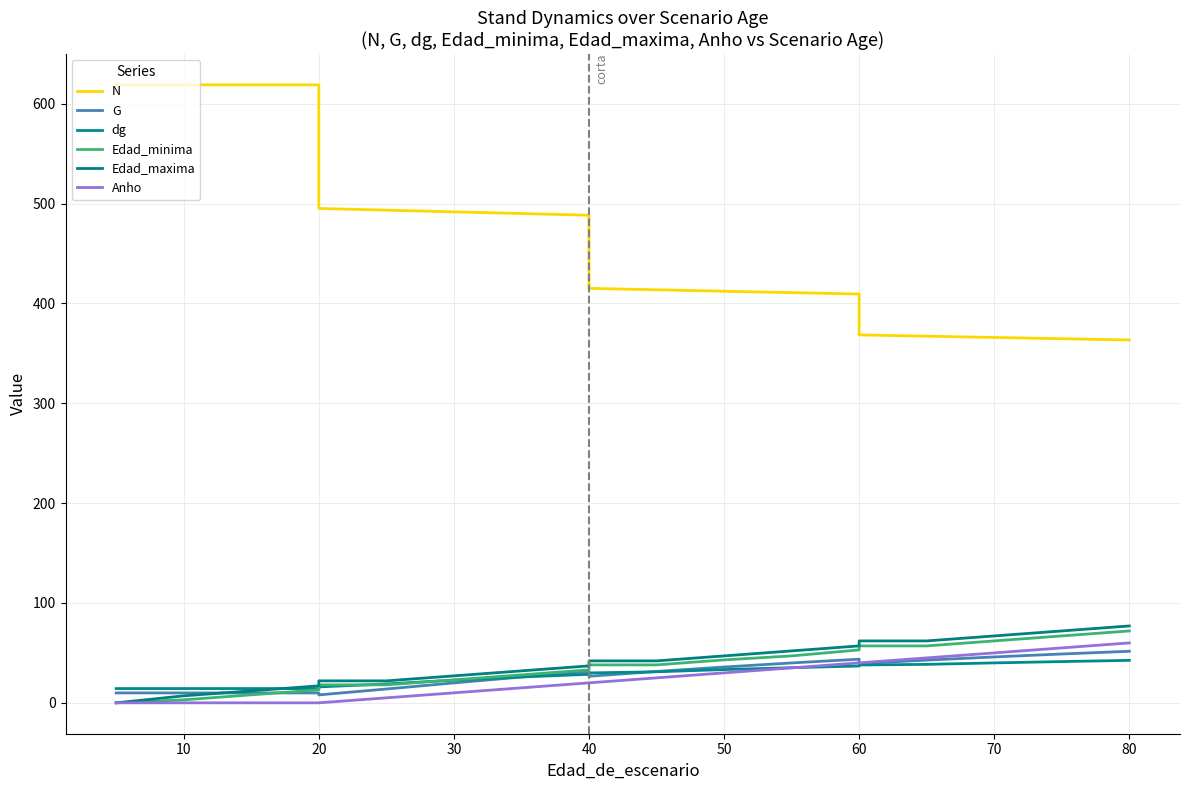

Count the number of data series in this chart.

6